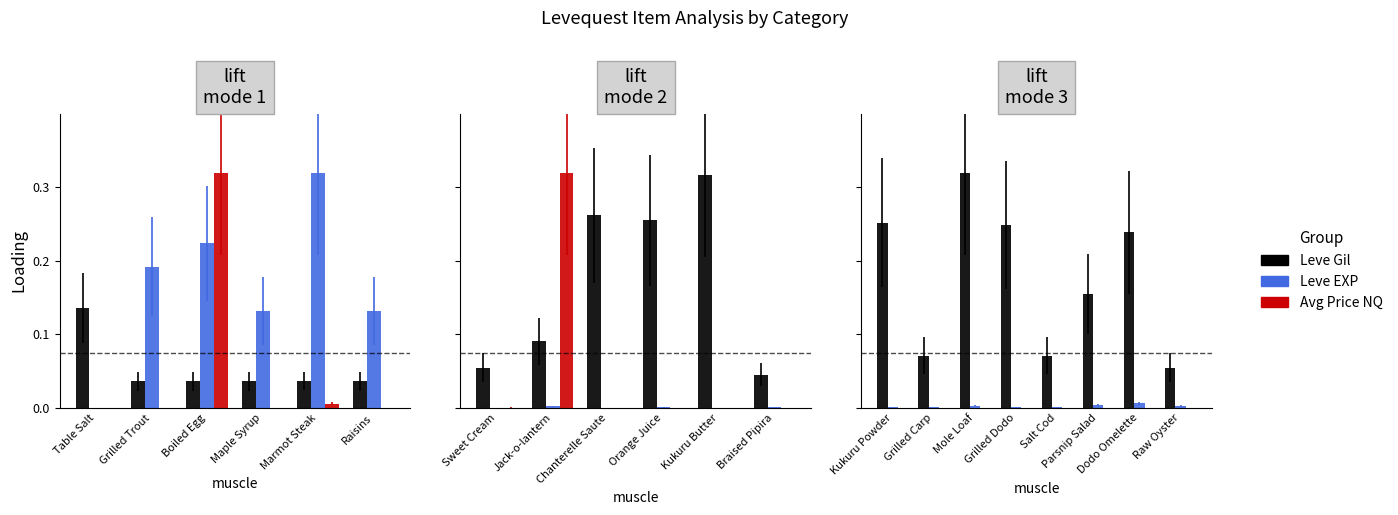

List the series in order of their peak value, lowest first.

currentAveragePriceNQ, Leve EXP, Leve Gil